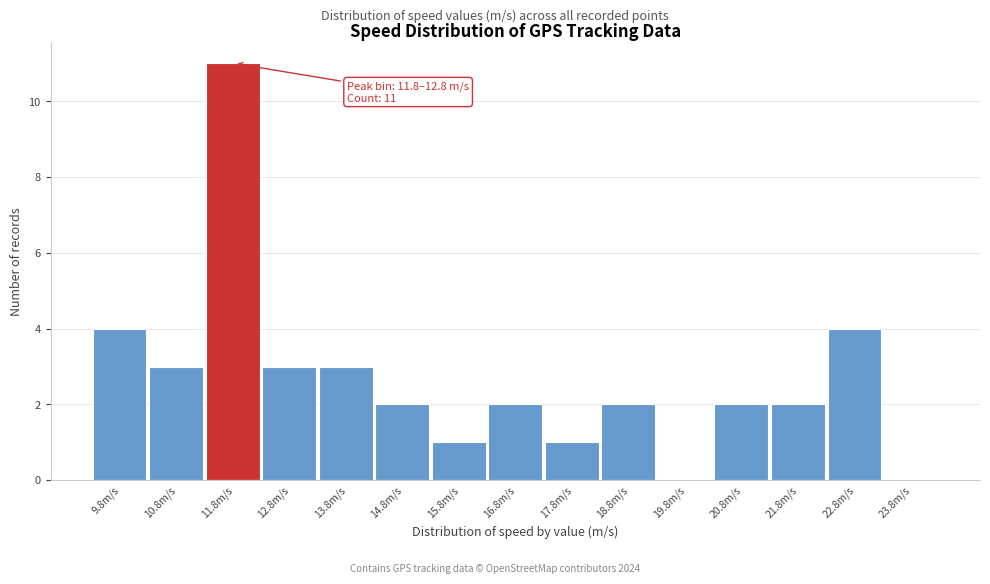

Reading left to right, list all the values displayed in this chart.

9.8m/s=4	10.8m/s=3	11.8m/s=11	12.8m/s=3	13.8m/s=3	14.8m/s=2	15.8m/s=1	16.8m/s=2	17.8m/s=1	18.8m/s=2	19.8m/s=0	20.8m/s=2	21.8m/s=2	22.8m/s=4	23.8m/s=0